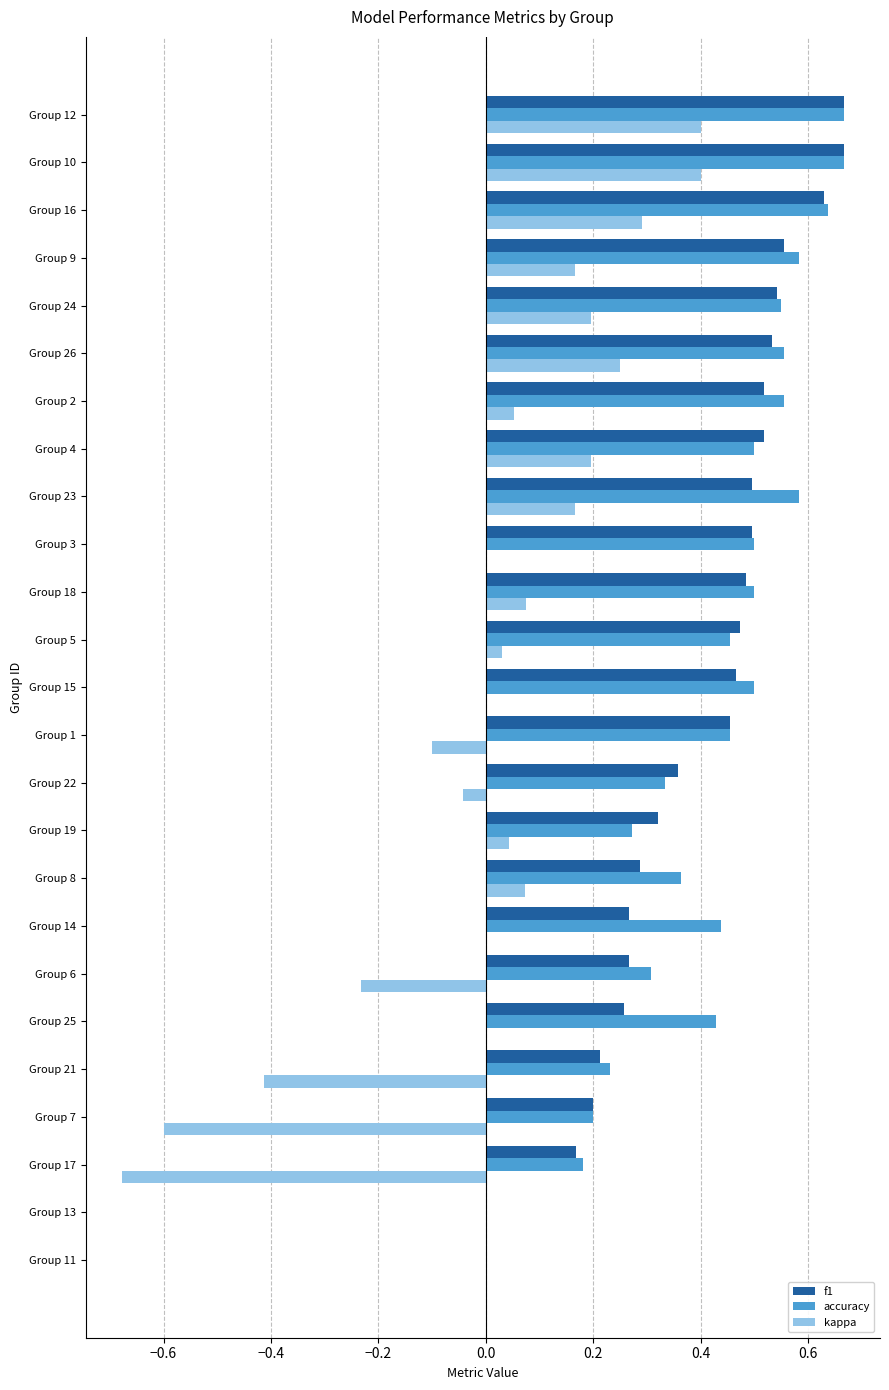

What is the sum of all f1 values?

9.8